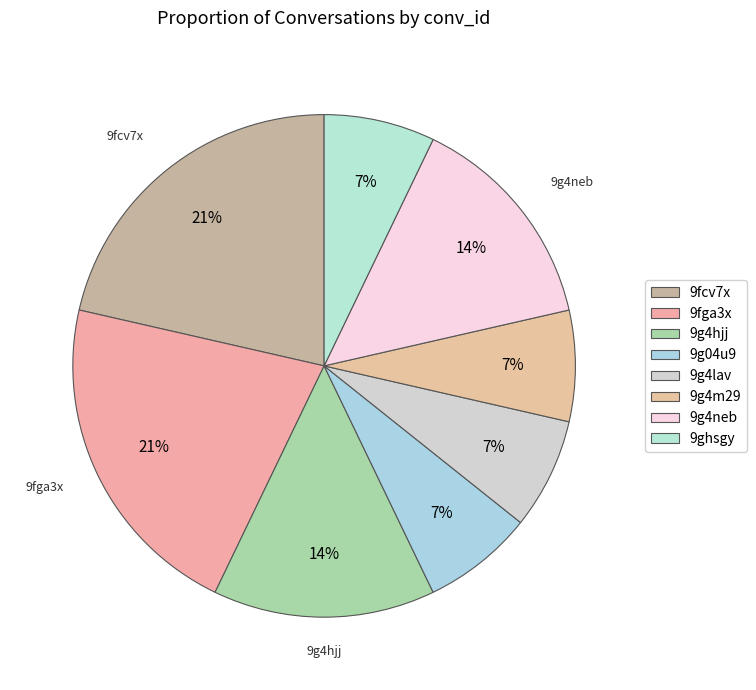

Count the number of slices in the pie.

8